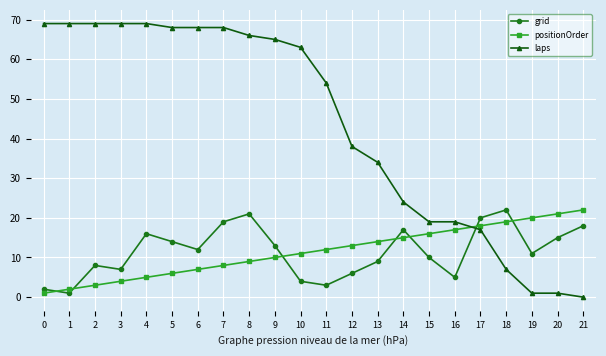

Which series ends up on top after the final intersection of grid and laps?

grid